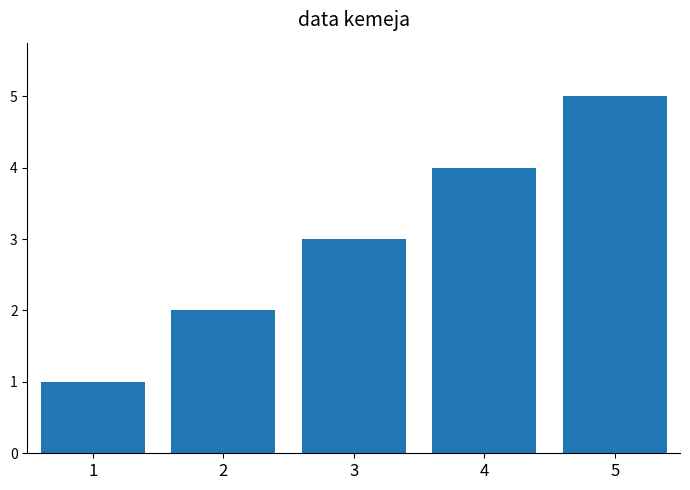

Rank the categories by value from highest to lowest.

5, 4, 3, 2, 1